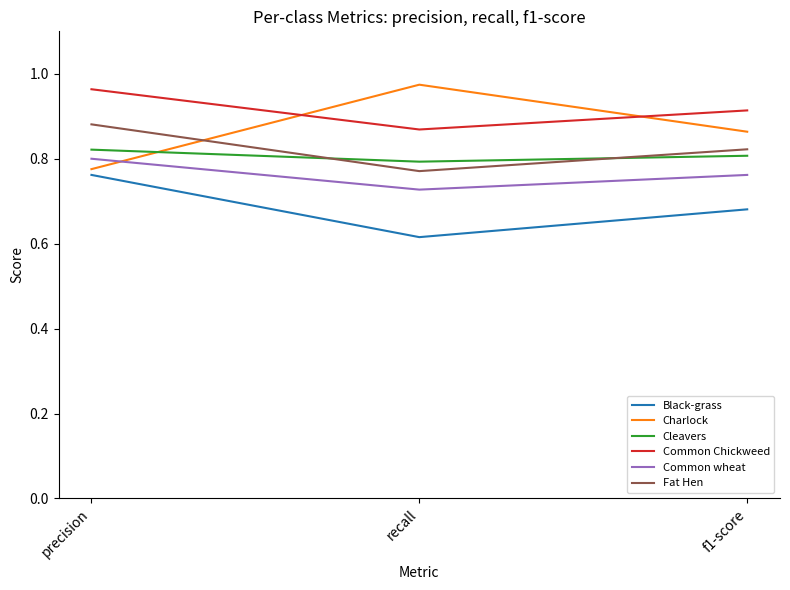

What position from the right is f1-score?

1